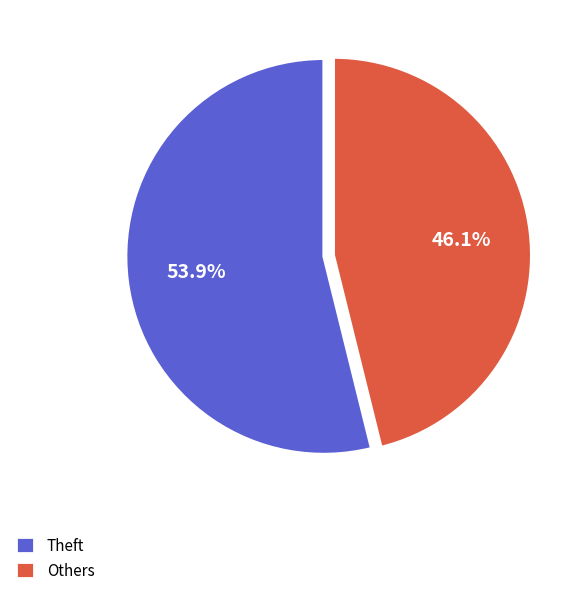

Which slice is the largest?

Theft